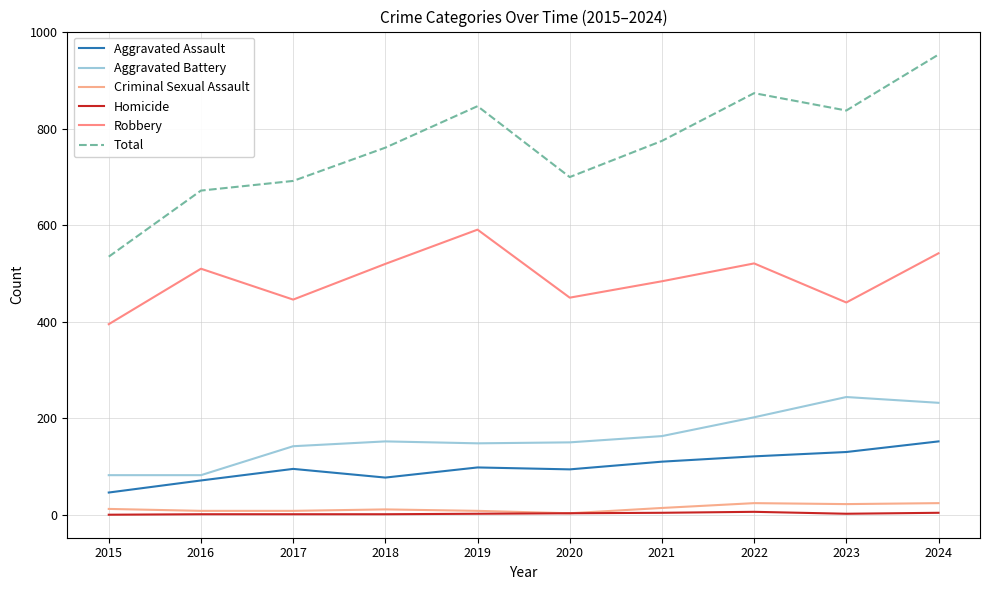

What is the highest value of the Robbery series?

591